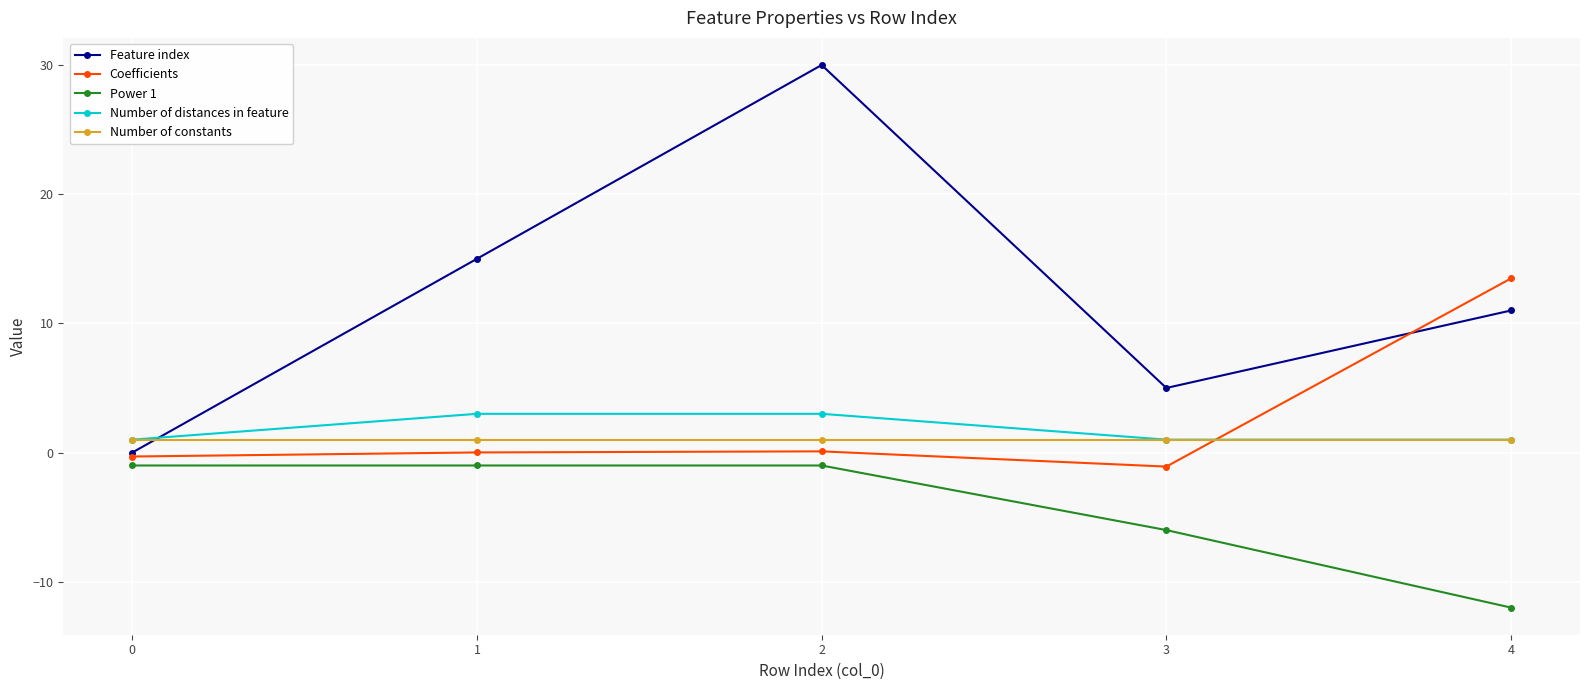

At which category does Feature index reach its first local peak?

2